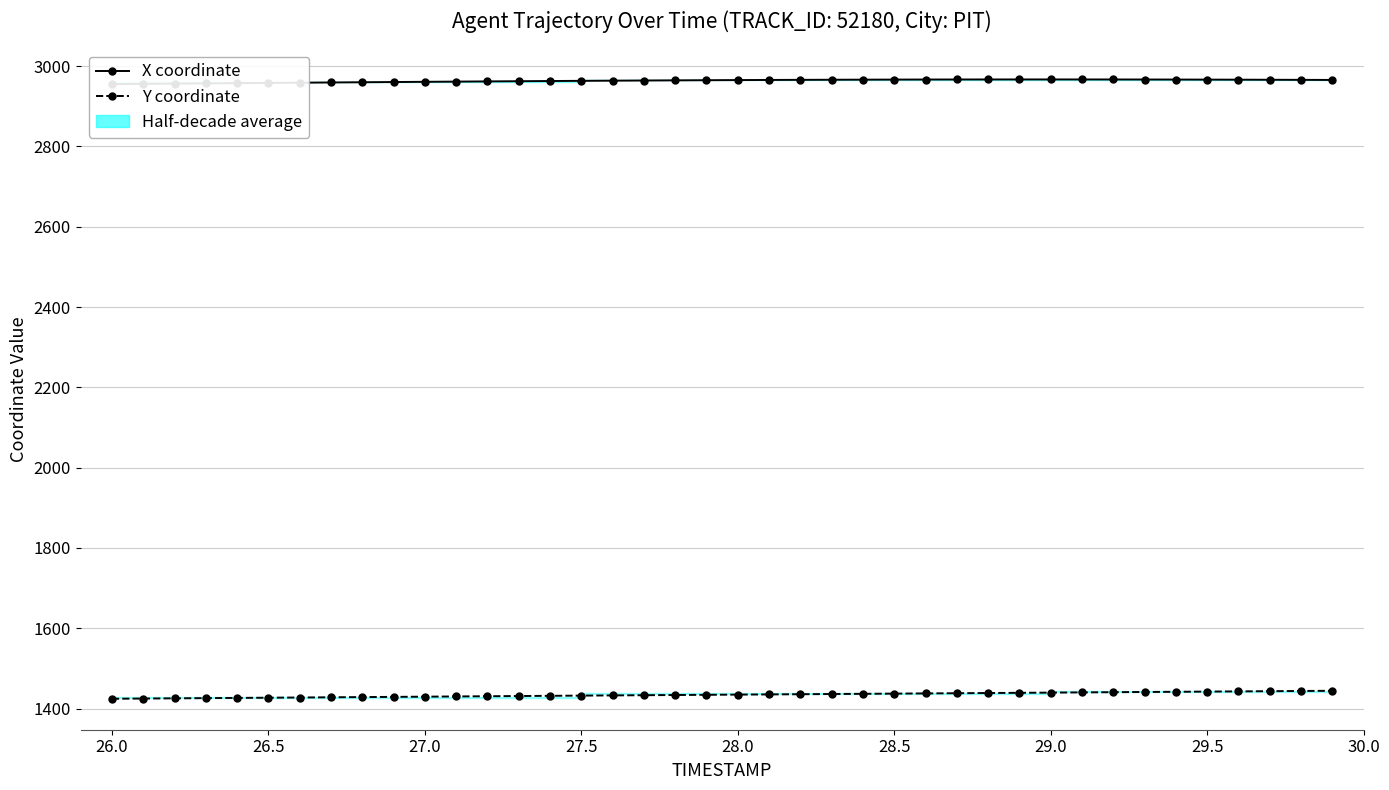

True or false: X coordinate and Y coordinate cross at least once.

False